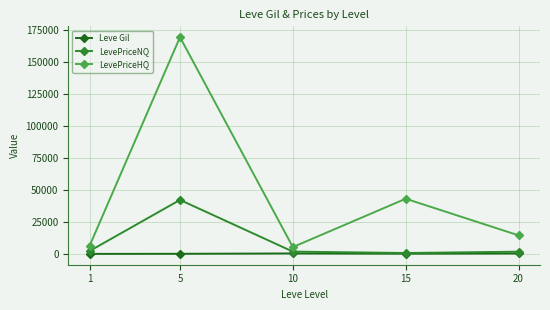

List the series in order of their overall mean, highest first.

LevePriceHQ, LevePriceNQ, Leve Gil